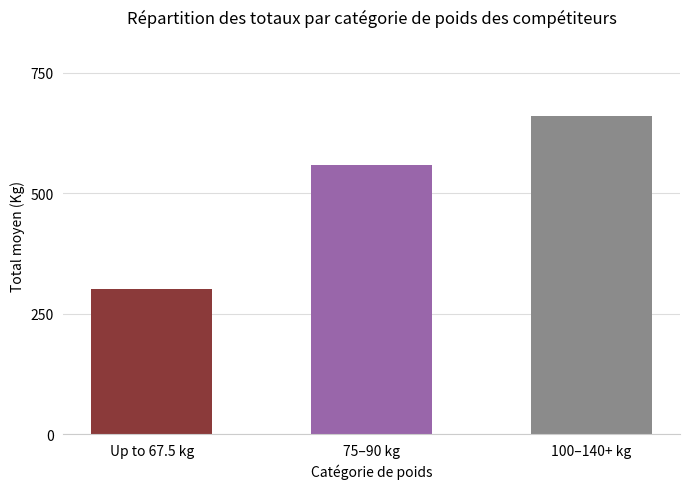

Does the chart contain stacked bars?

No